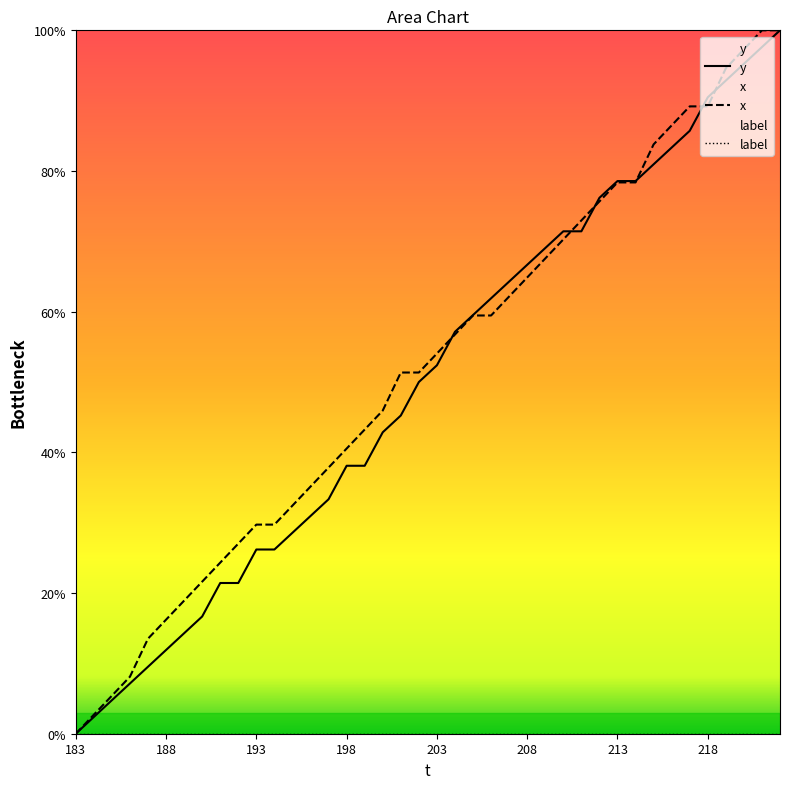

Between which two adjacent categories do y and x first intersect?

203 and 204